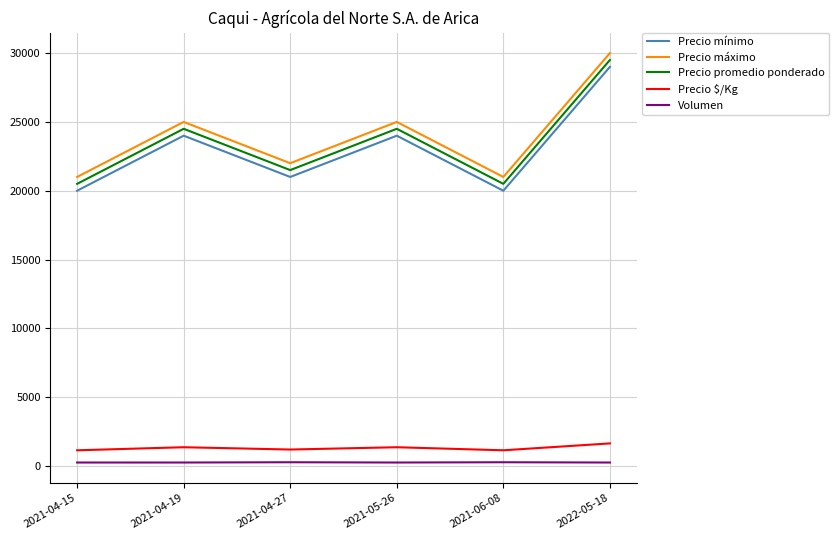

At how many categories does at least one series exceed 23188?

3